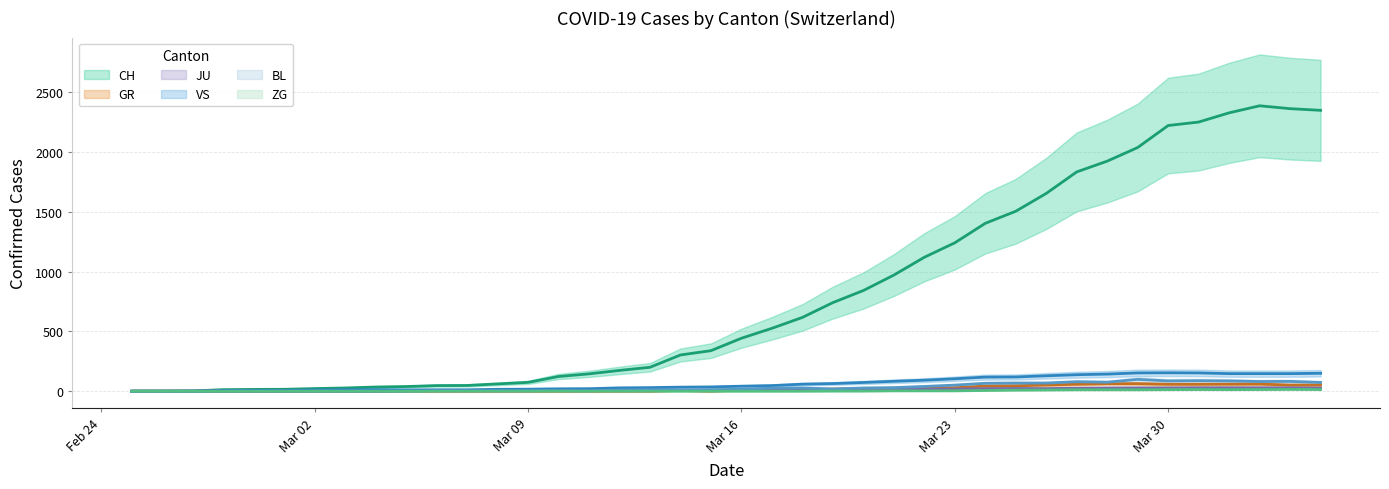

True or false: GR and VS cross at least once.

False